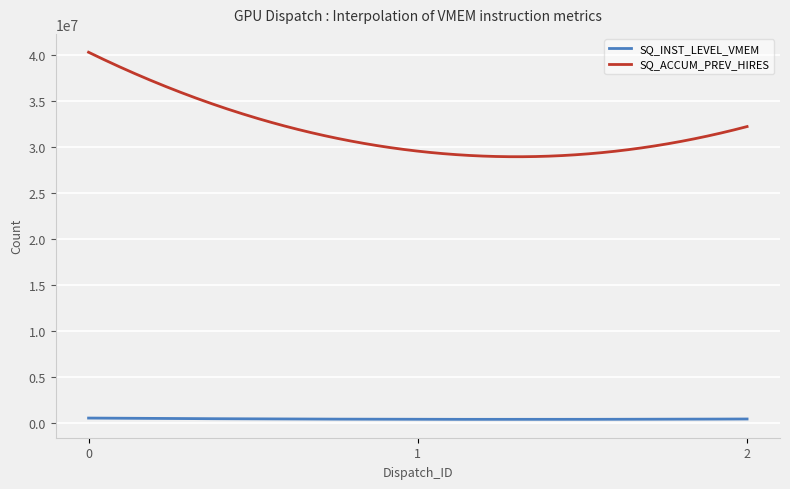

What is the difference between the second highest and minimum values in the SQ_ACCUM_PREV_HIRES series?

11257272.2